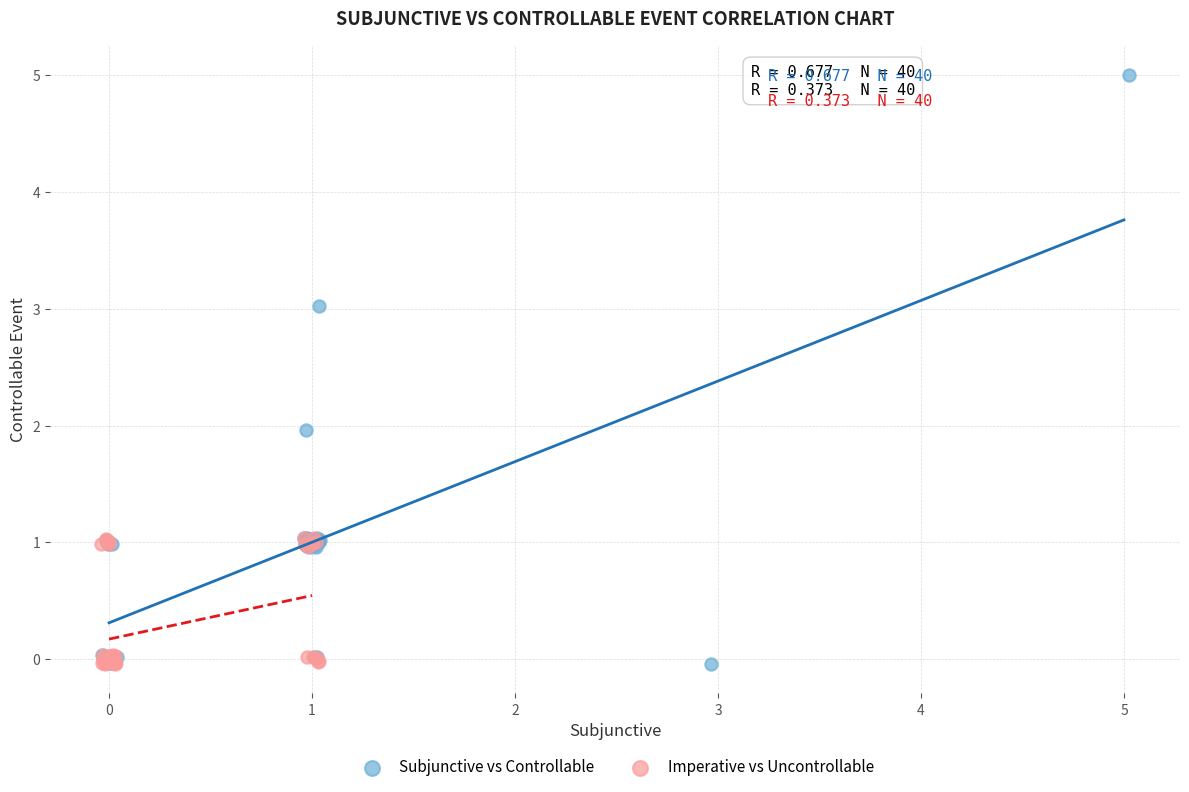

Which series contains the highest Y value?

Subjunctive vs Controllable